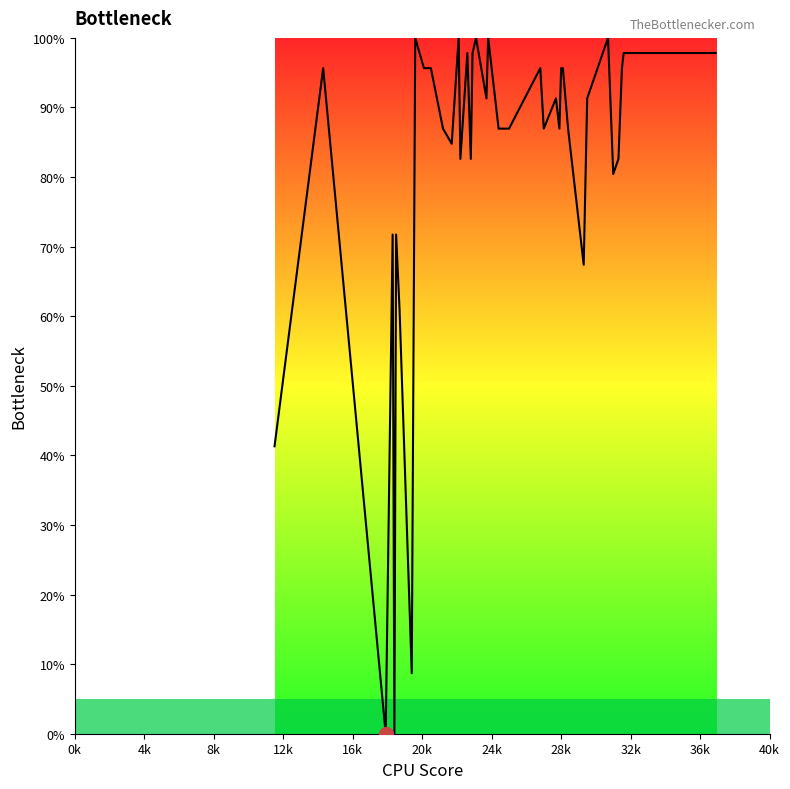

What is the maximum value shown in the chart?

100.0